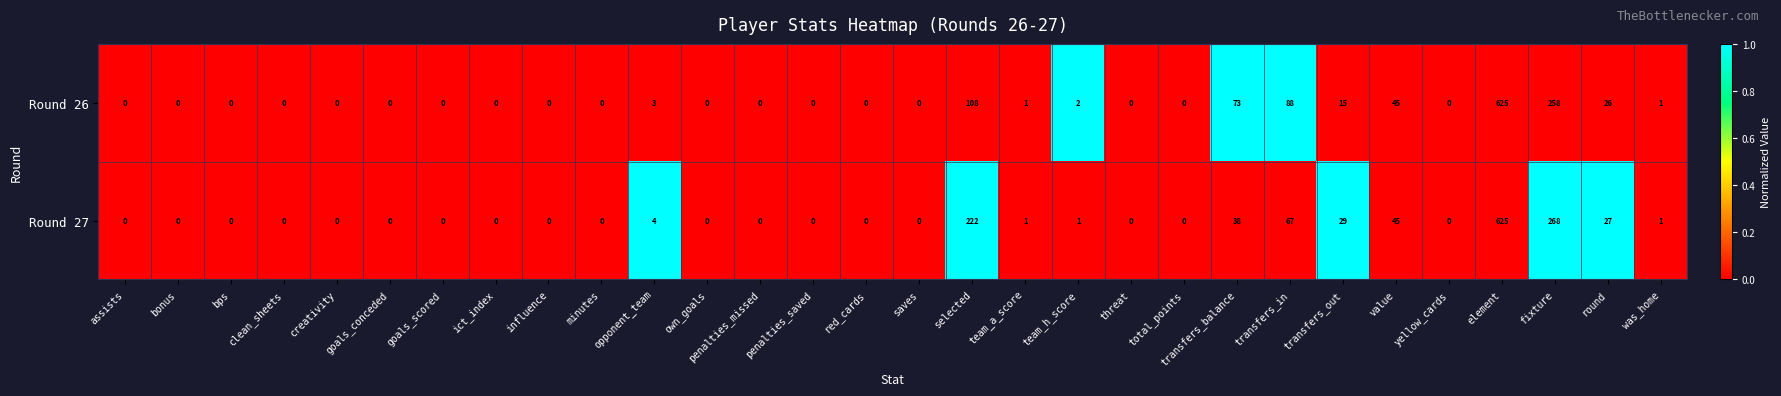

How many series are shown in this chart?

2